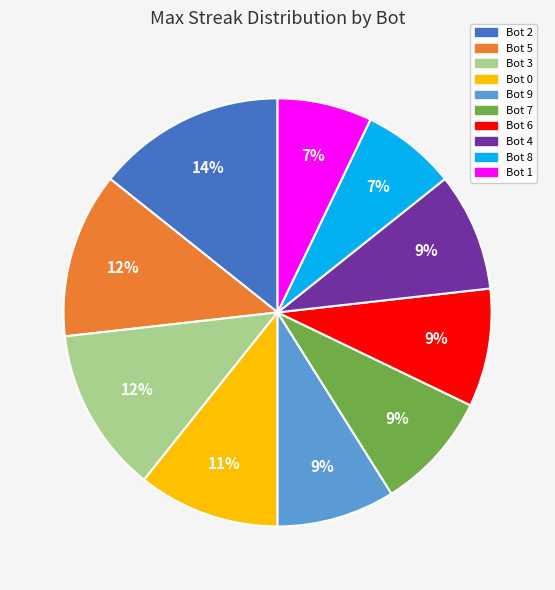

To the nearest percent, what is the combined percentage of Bot 4 and Bot 5?

21%